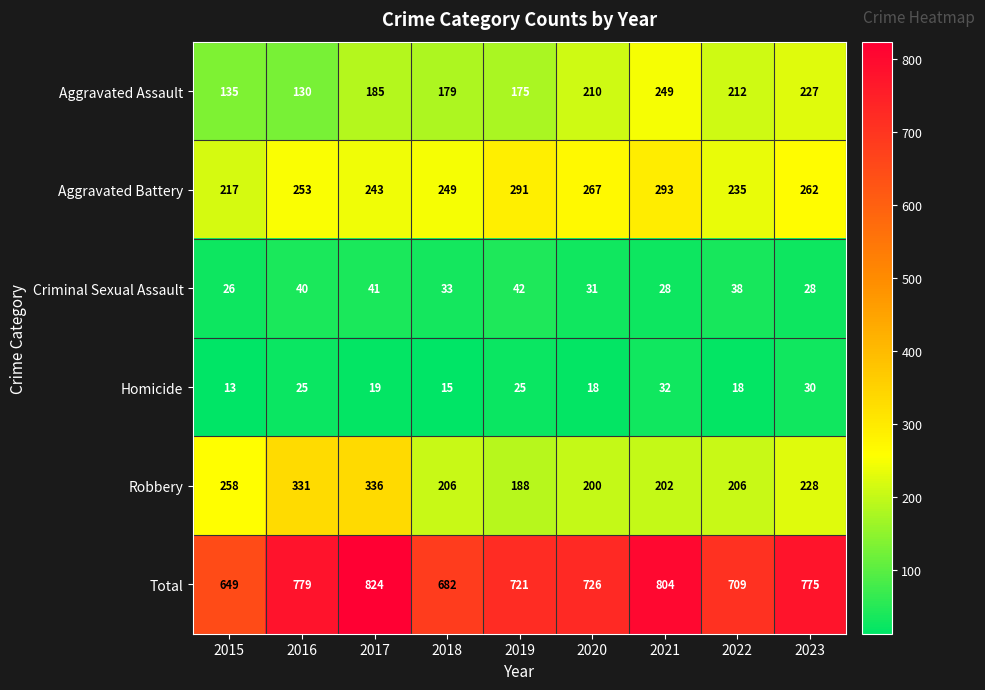

What is the greatest value displayed?

824